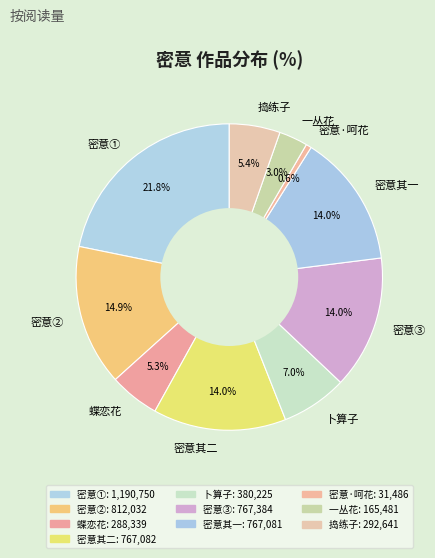

Which category has the biggest portion of the pie?

密意①